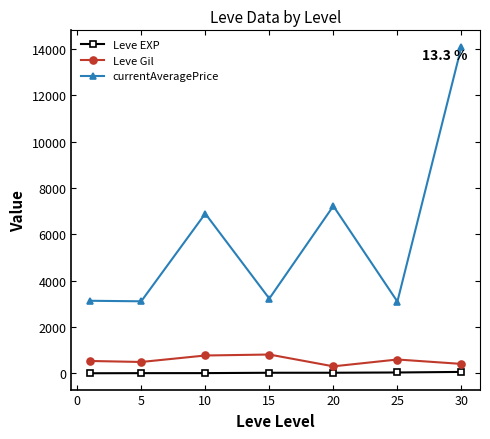

What is the difference between the second highest and second lowest values in the Leve EXP series?

28.5